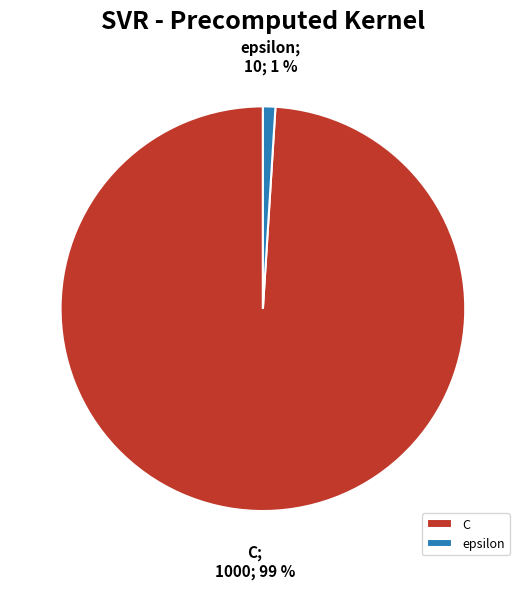

Is there a majority slice in this chart?

Yes